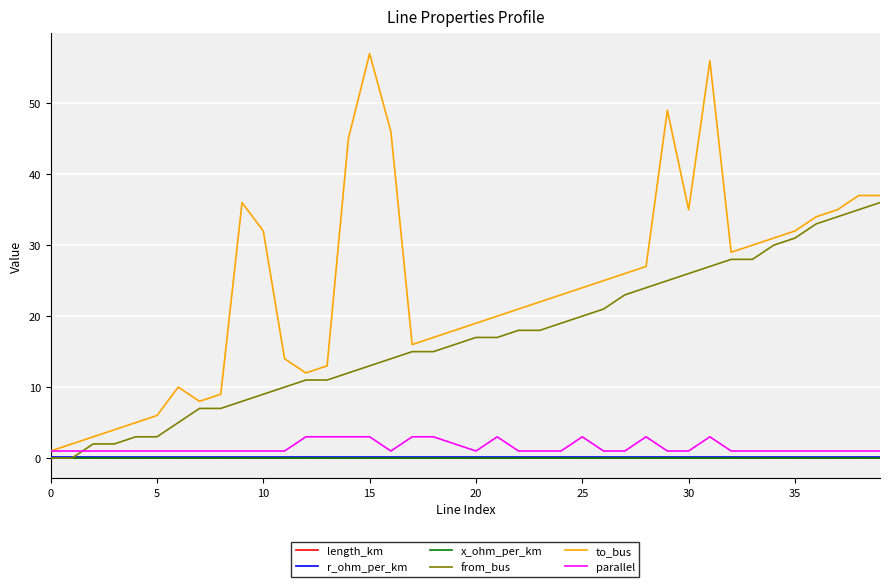

Does the chart have visible grid lines?

Yes